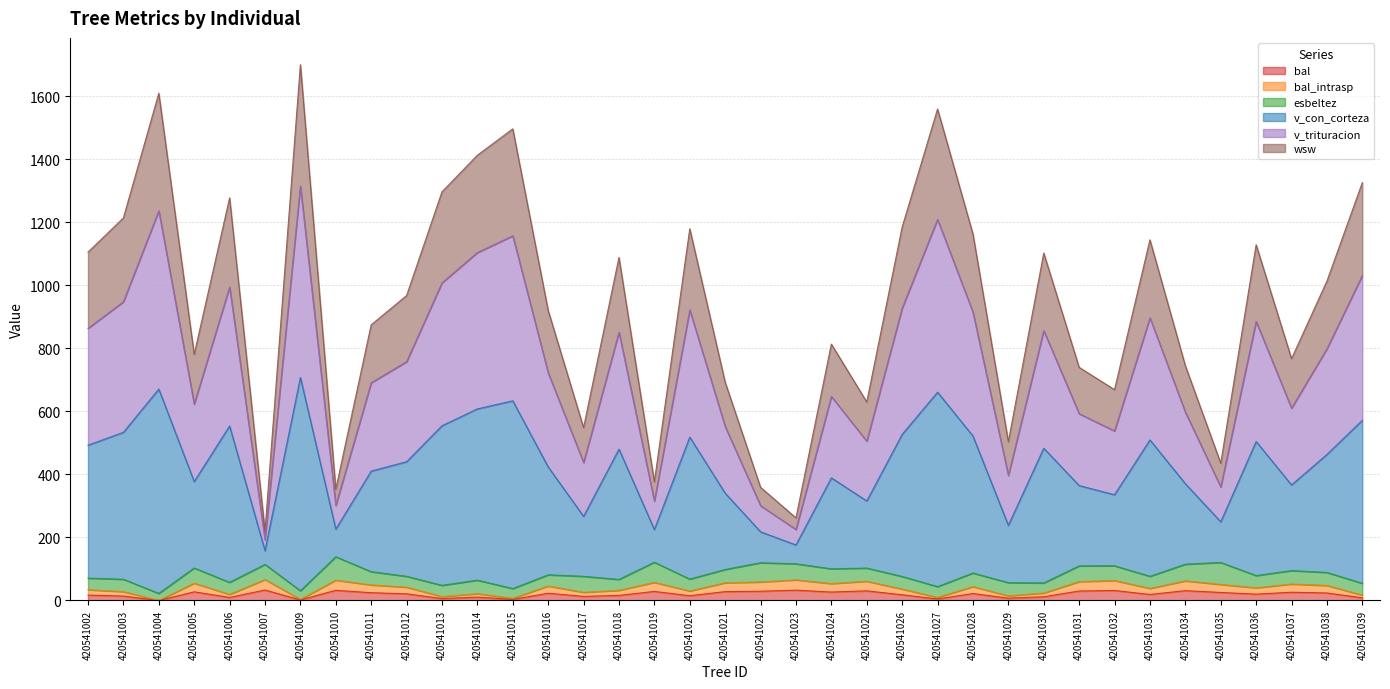

True or false: bal_intrasp and v_con_corteza cross at least once.

False